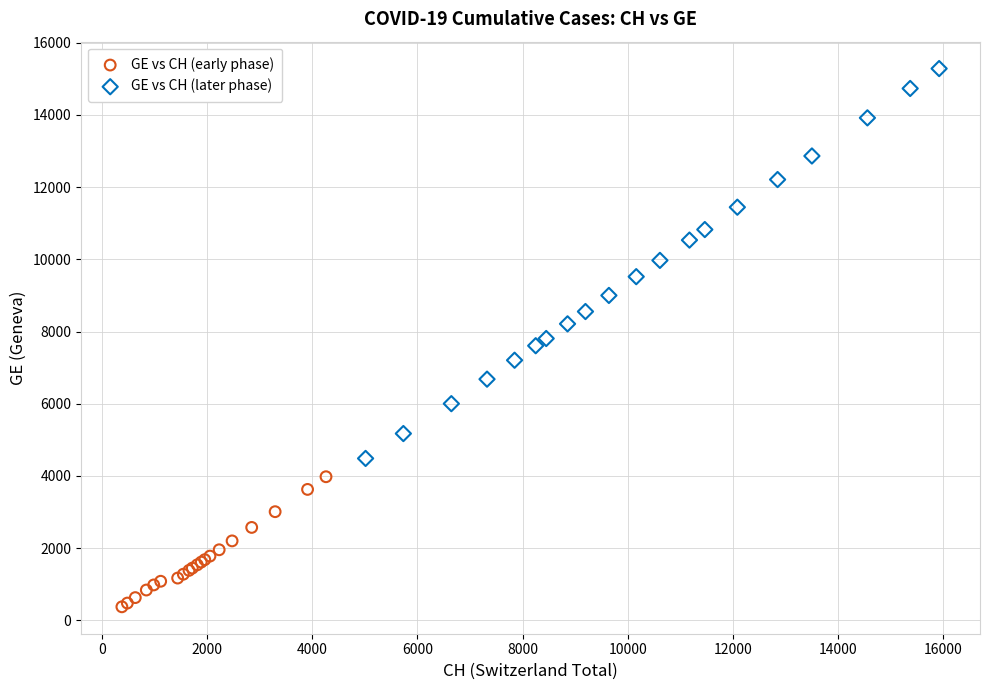

Which series contains the highest Y value?

GE vs CH (later phase)